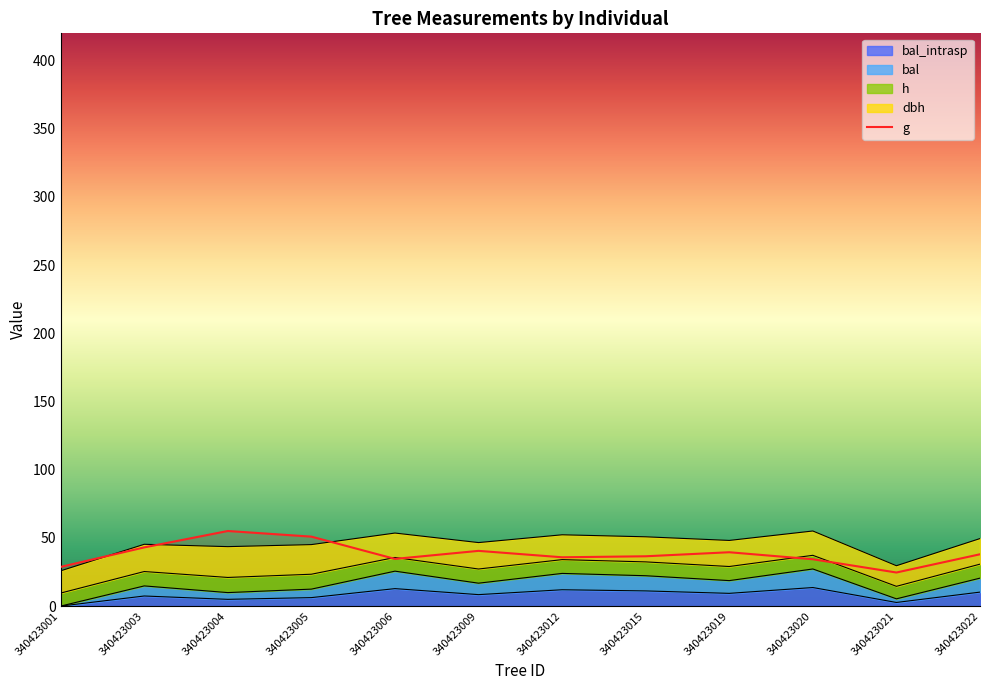

What is the sum of all values?

461.6